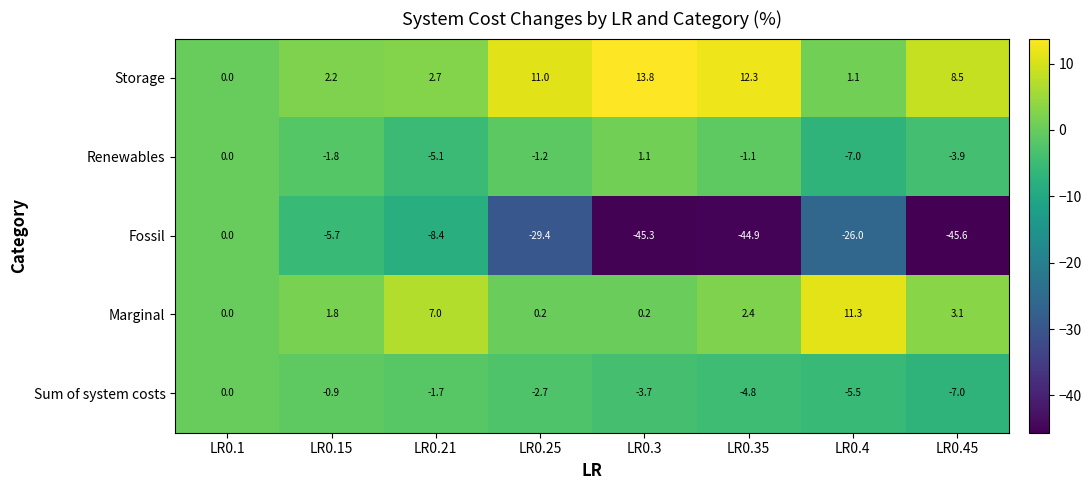

Where is Storage nearest to the value 6?

LR0.45